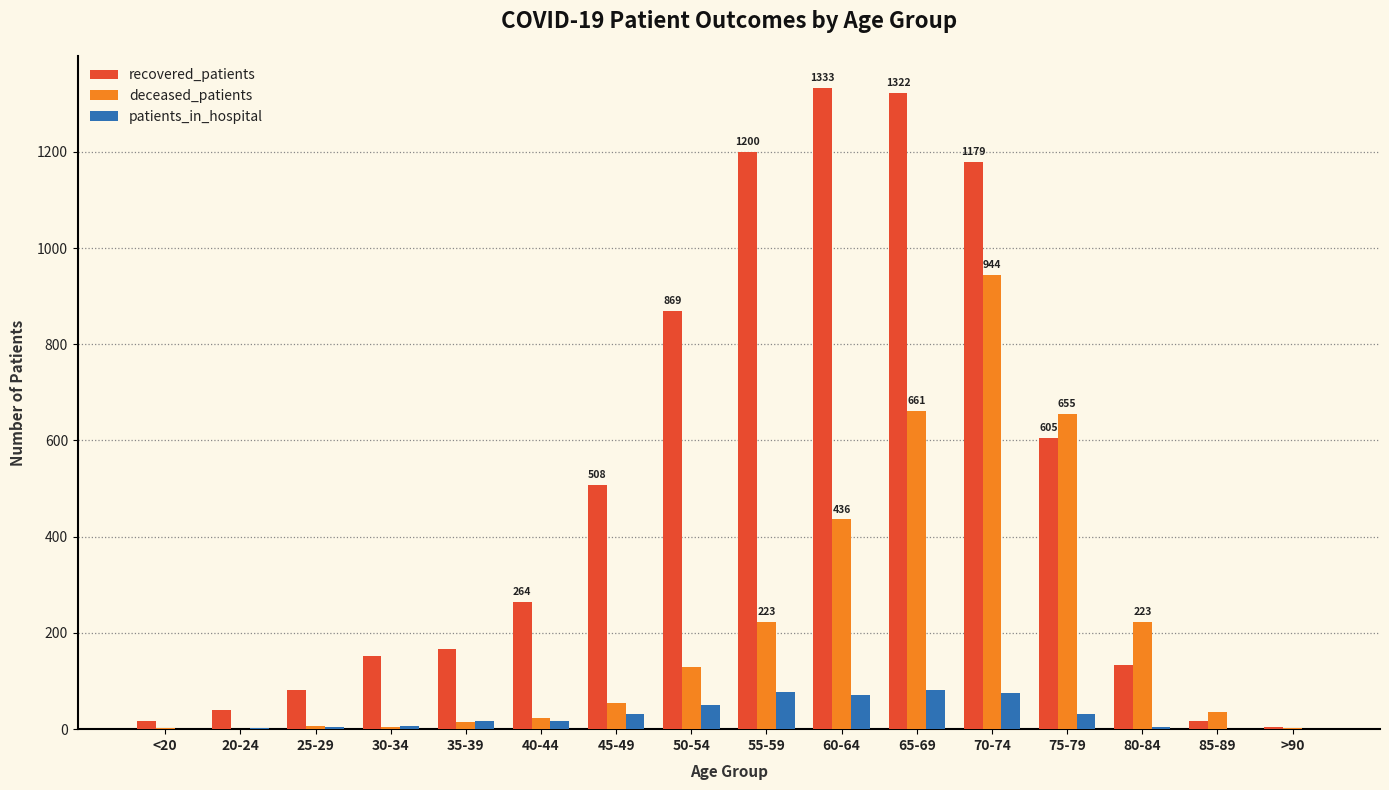

What is the spread (max minus min) of values at 80-84?

218